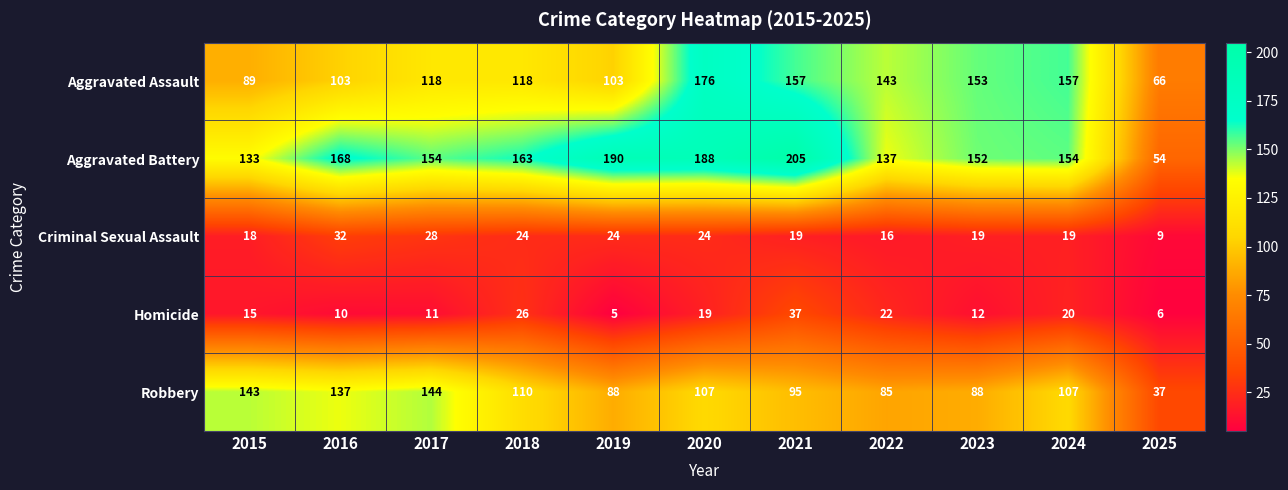

Read the Aggravated Battery value at 2021.

205